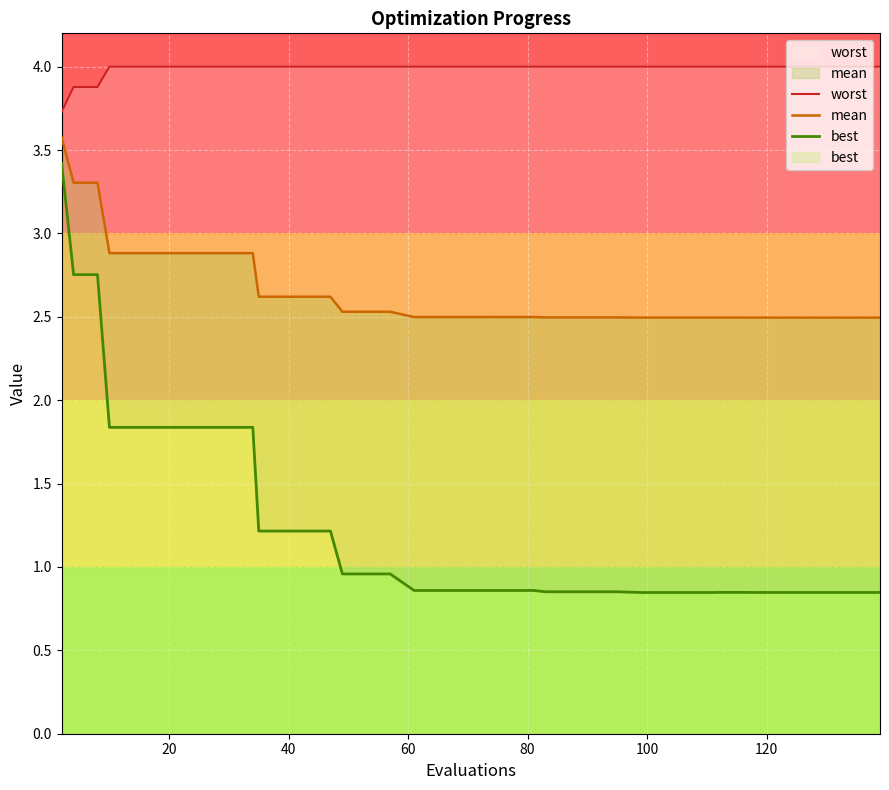

The mean series shows 1.7 at 35. True or false?

False